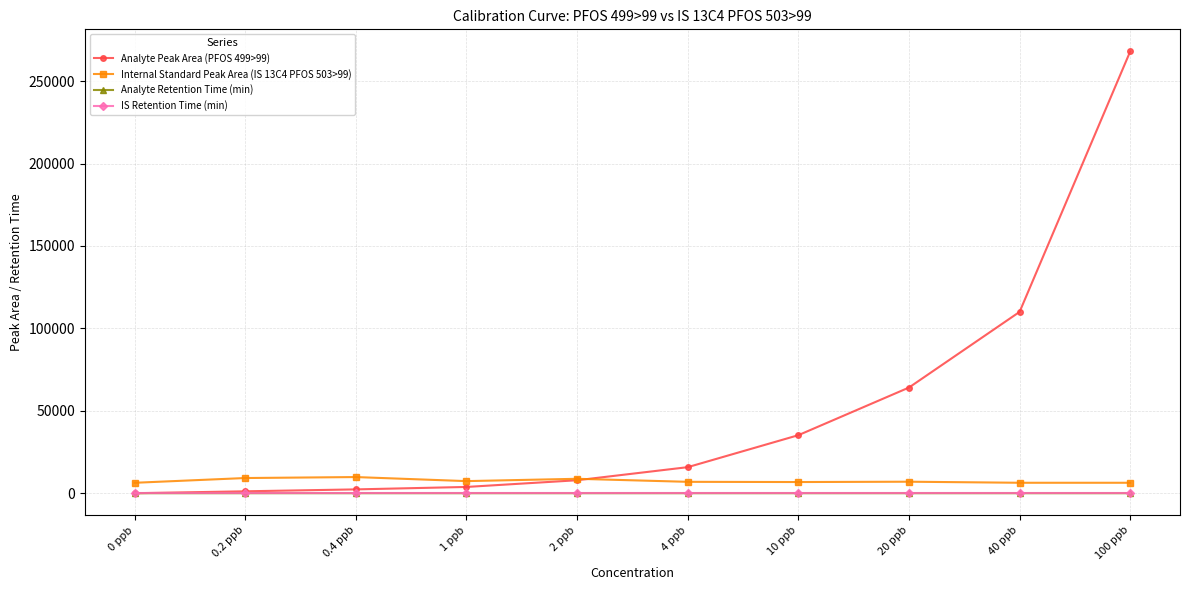

What is the highest value of the Analyte Peak Area (PFOS 499>99) series?

268000.0